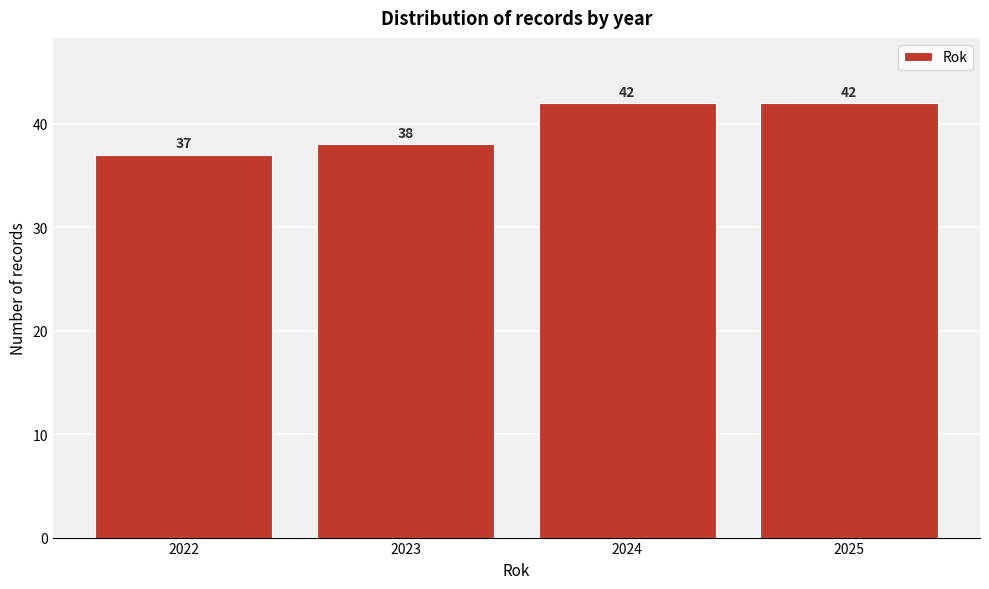

Reading right to left, list all the values displayed in this chart.

2025=42	2024=42	2023=38	2022=37